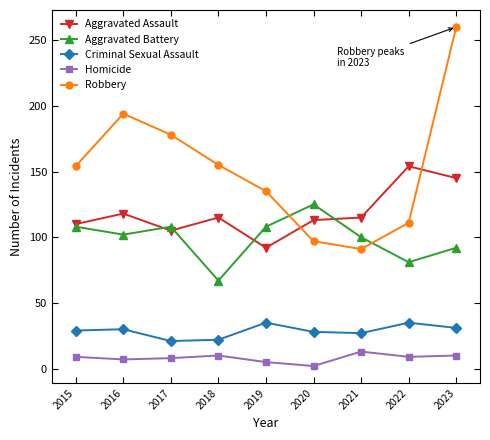

Does the chart have visible grid lines?

No